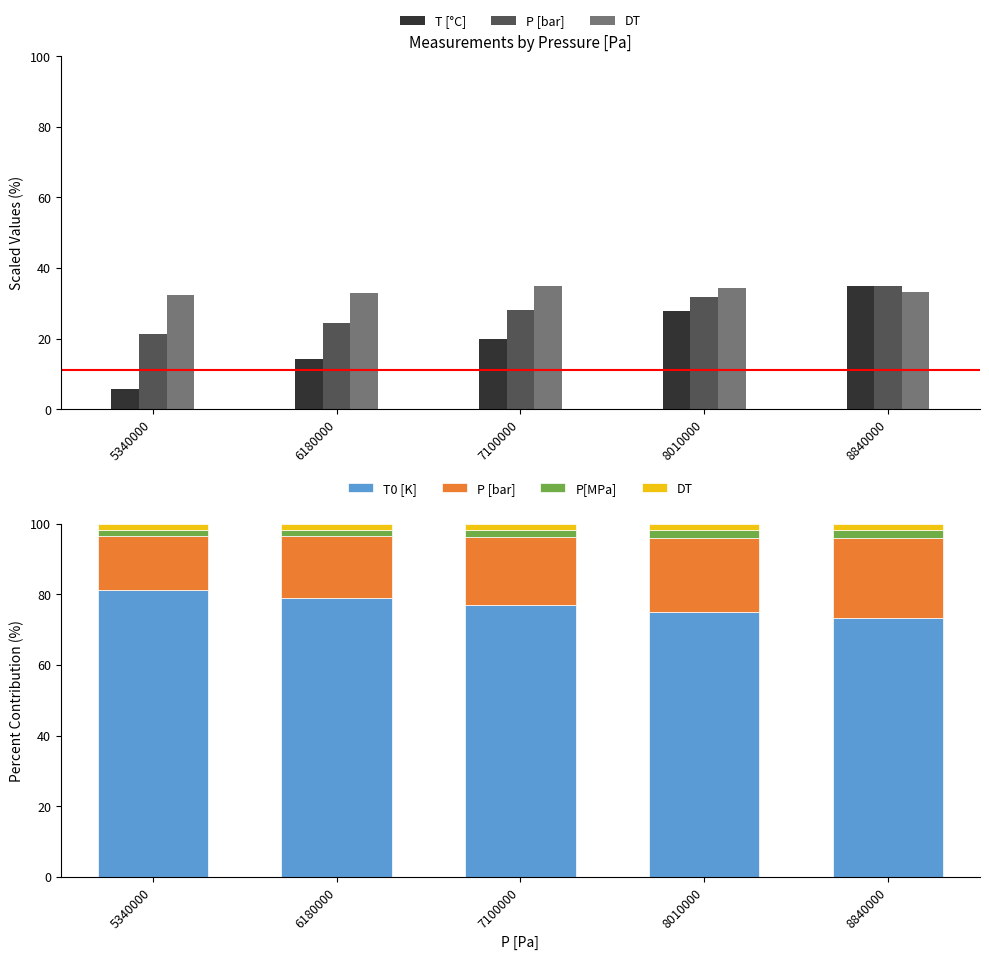

Which series has the largest total across all categories?

T0 [K]